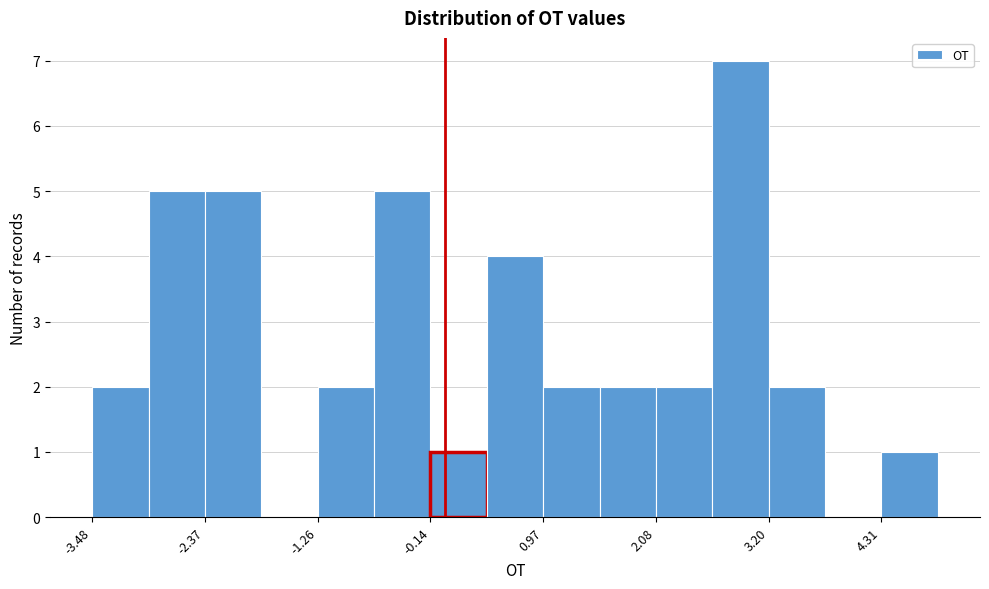

Read against the x-axis, roughly where is the centre of the tallest bar?

3.0